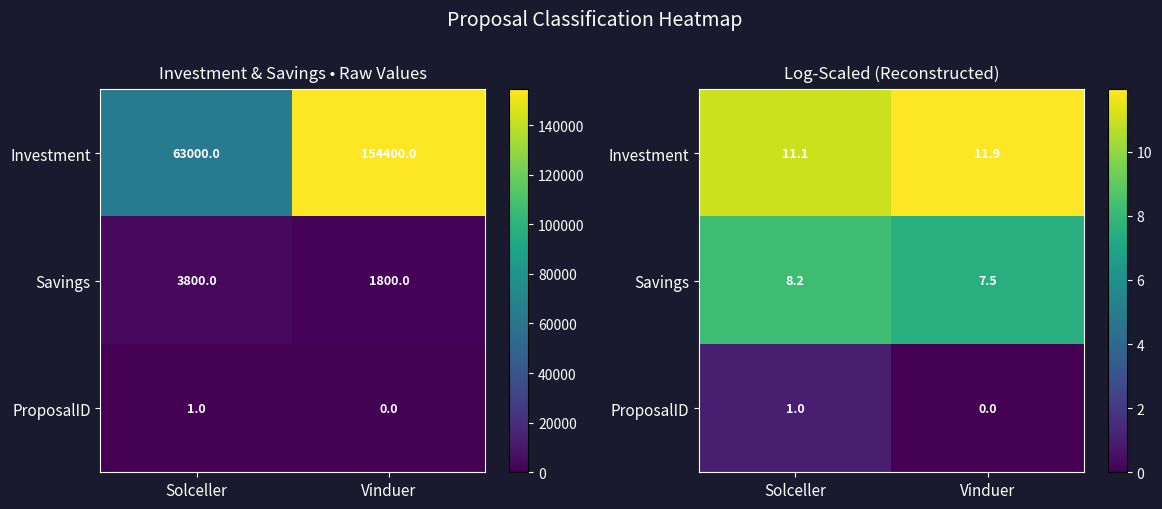

How many values in the Savings series are below 8?

1